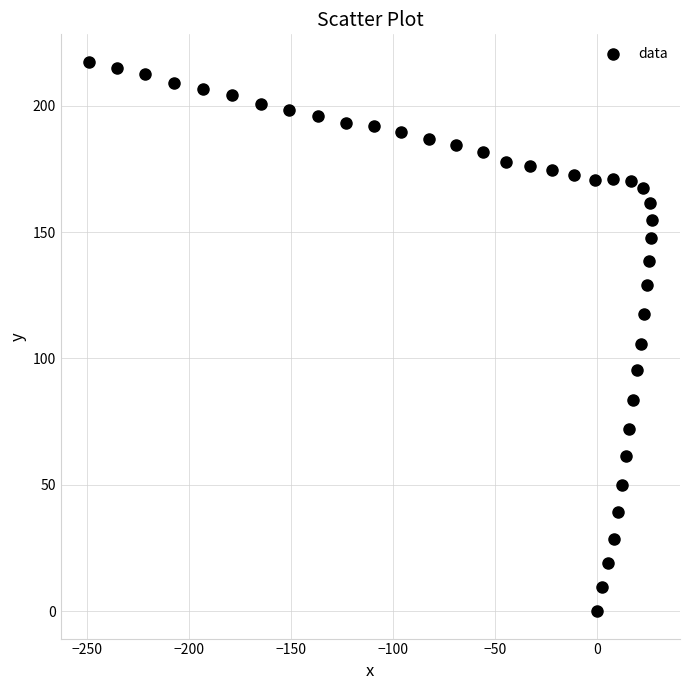

What is the range of Y values (max minus min)?

217.4